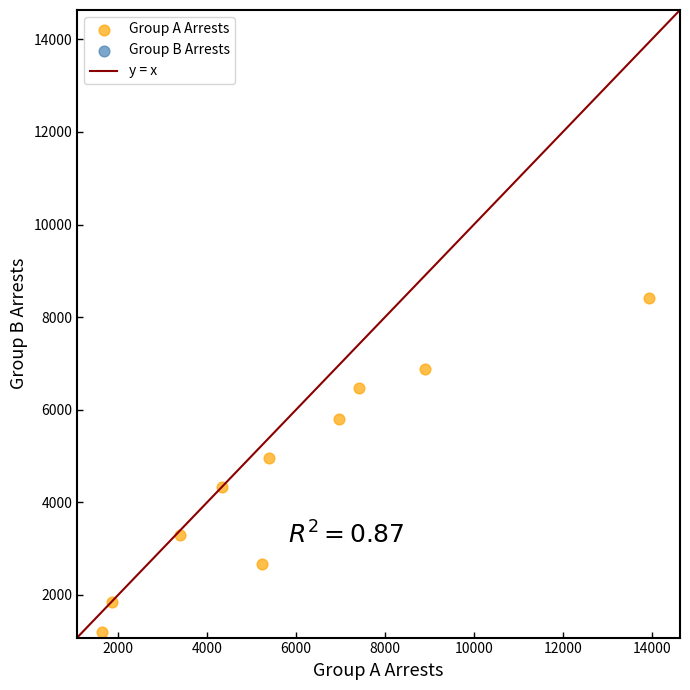

What is the average X value?

5907